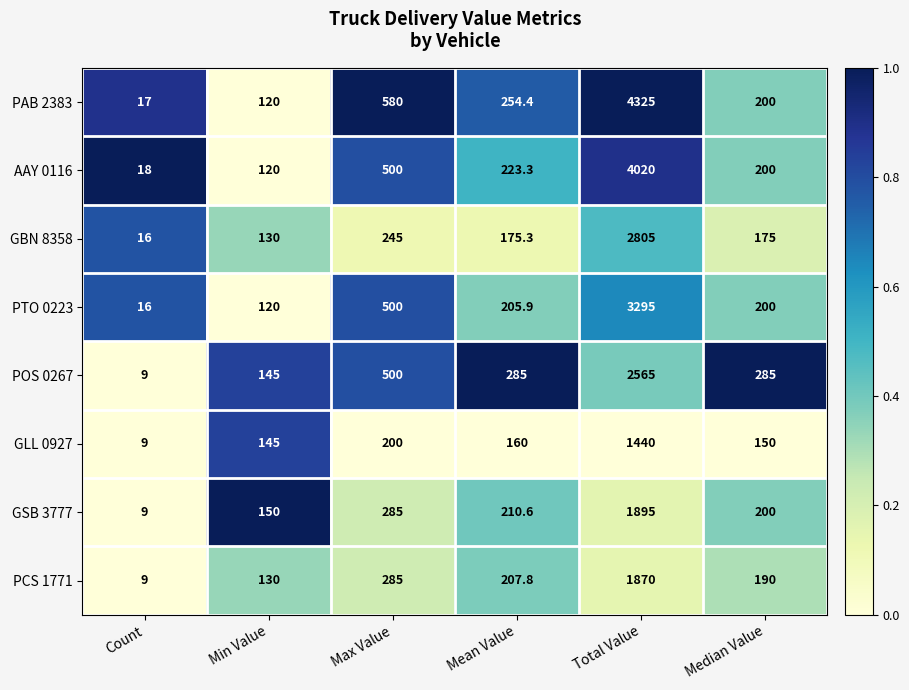

At which label does GLL 0927 first exceed 160?

Max Value